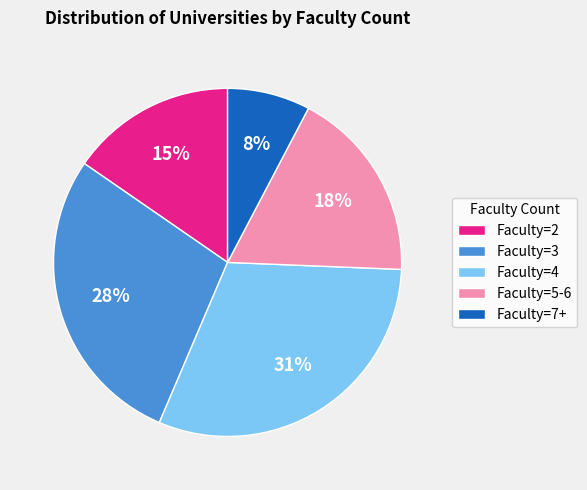

How many segments does this pie chart have?

5